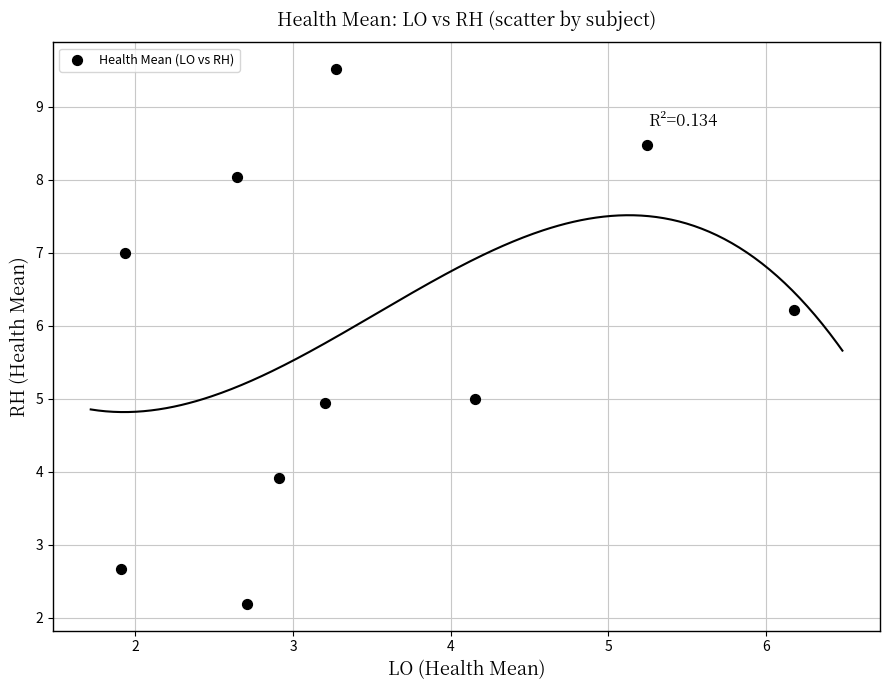

What is the average Y value?

5.8